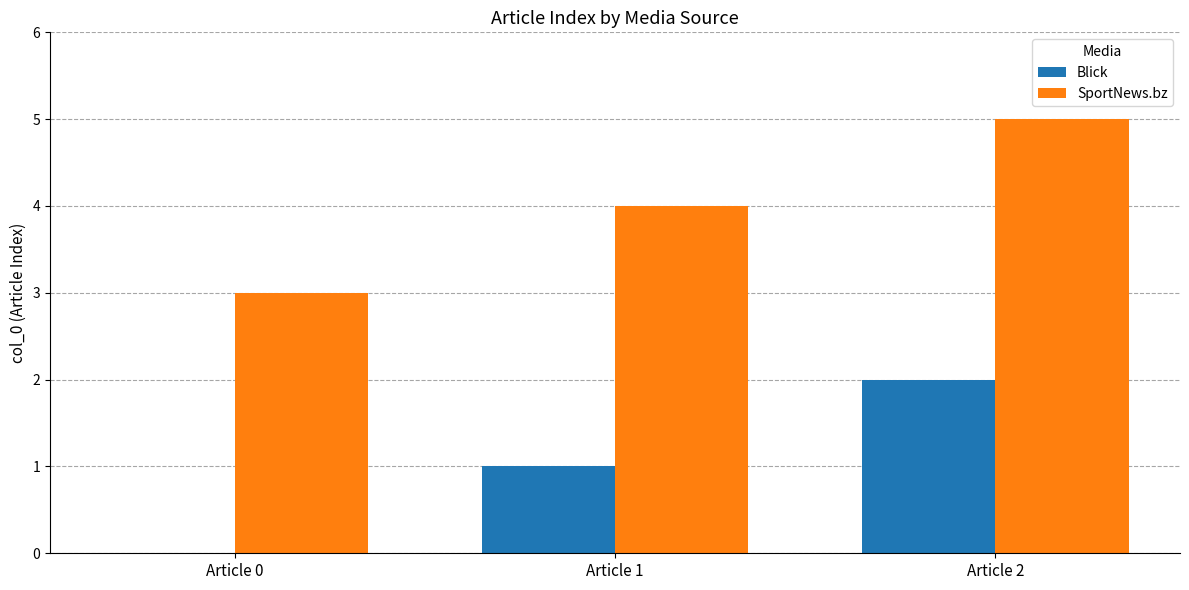

Is the value of Blick at Article 0 greater than the value of SportNews.bz at Article 2?

No